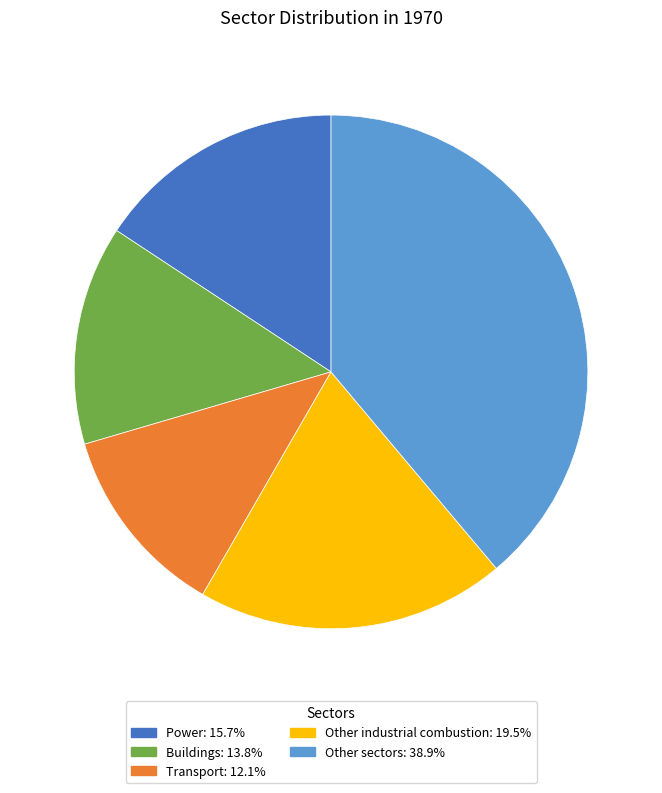

Count the number of slices in the pie.

5